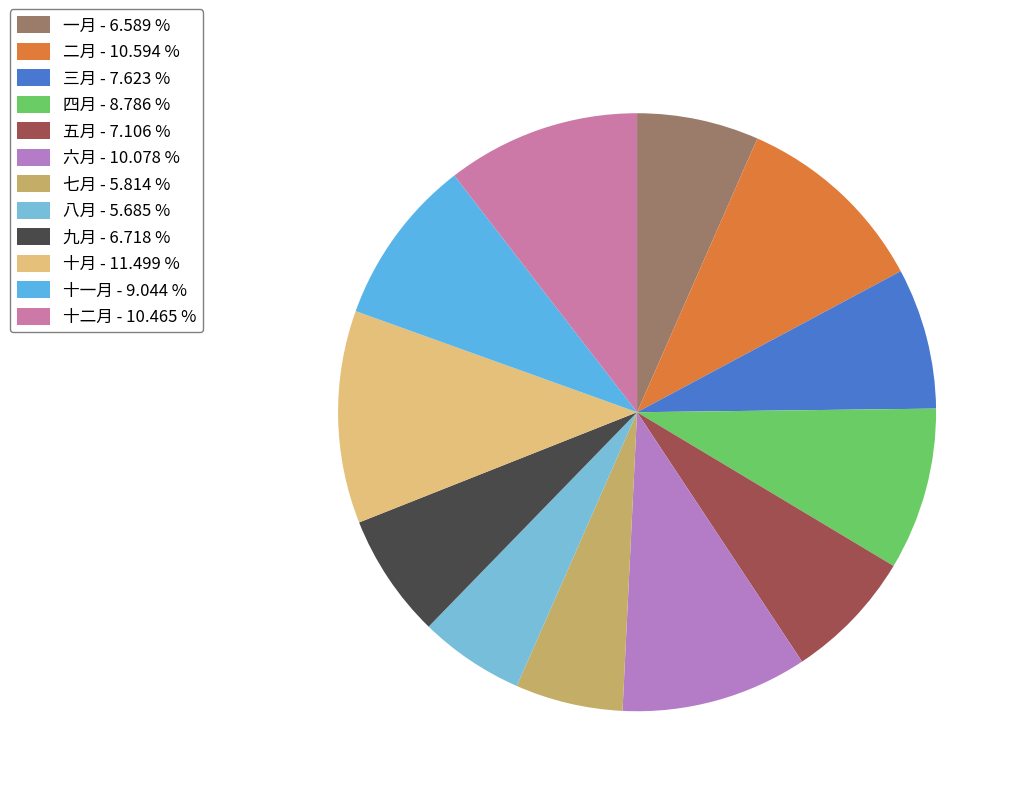

Is there a majority slice in this chart?

No